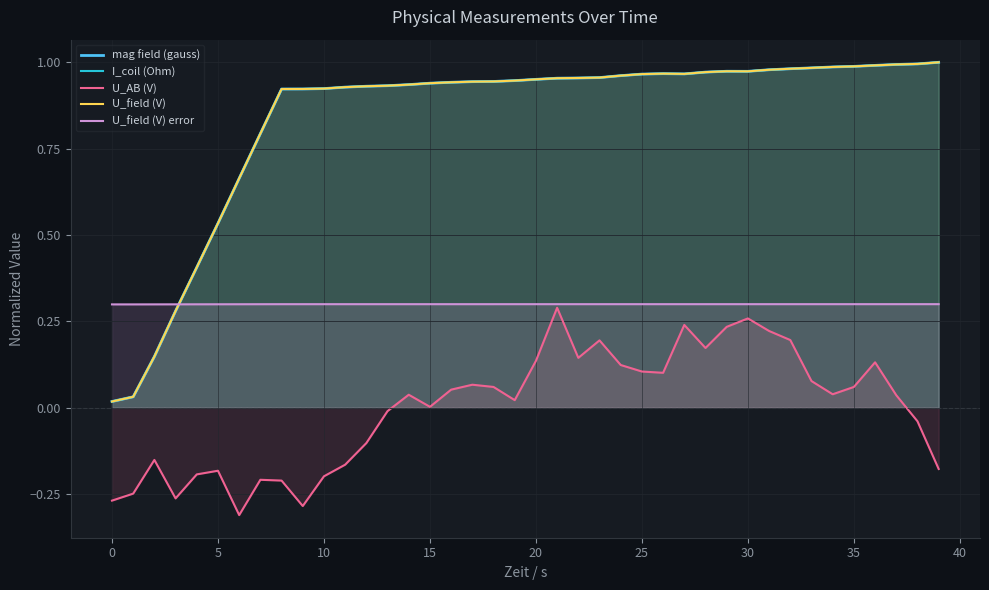

Reading right to left, what are all the values shown in this chart?

mag field (gauss): 1.0	1.0	1.0	1.0	1.0	1.0	1.0	1.0	1.0	1.0	1.0	1.0	1.0	1.0	1.0	1.0	1.0	1.0	1.0	1.0	0.9	0.9	0.9	0.9	0.9	0.9	0.9	0.9	0.9	0.9	0.9	0.9	0.8	0.7	0.5	0.4	0.3	0.1	0.0	0.0
I_coil (Ohm): 1.0	1.0	1.0	1.0	1.0	1.0	1.0	1.0	1.0	1.0	1.0	1.0	1.0	1.0	1.0	1.0	1.0	1.0	1.0	1.0	0.9	0.9	0.9	0.9	0.9	0.9	0.9	0.9	0.9	0.9	0.9	0.9	0.8	0.7	0.5	0.4	0.3	0.1	0.0	0.0
U_AB (V): -0.2	-0.0	0.0	0.1	0.1	0.0	0.1	0.2	0.2	0.3	0.2	0.2	0.2	0.1	0.1	0.1	0.2	0.1	0.3	0.1	0.0	0.1	0.1	0.1	0.0	0.0	-0.0	-0.1	-0.2	-0.2	-0.3	-0.2	-0.2	-0.3	-0.2	-0.2	-0.3	-0.2	-0.2	-0.3
U_field (V): 1.0	1.0	1.0	1.0	1.0	1.0	1.0	1.0	1.0	1.0	1.0	1.0	1.0	1.0	1.0	1.0	1.0	1.0	1.0	1.0	0.9	0.9	0.9	0.9	0.9	0.9	0.9	0.9	0.9	0.9	0.9	0.9	0.8	0.7	0.5	0.4	0.3	0.1	0.0	0.0
U_field (V) error: 0.3	0.3	0.3	0.3	0.3	0.3	0.3	0.3	0.3	0.3	0.3	0.3	0.3	0.3	0.3	0.3	0.3	0.3	0.3	0.3	0.3	0.3	0.3	0.3	0.3	0.3	0.3	0.3	0.3	0.3	0.3	0.3	0.3	0.3	0.3	0.3	0.3	0.3	0.3	0.3